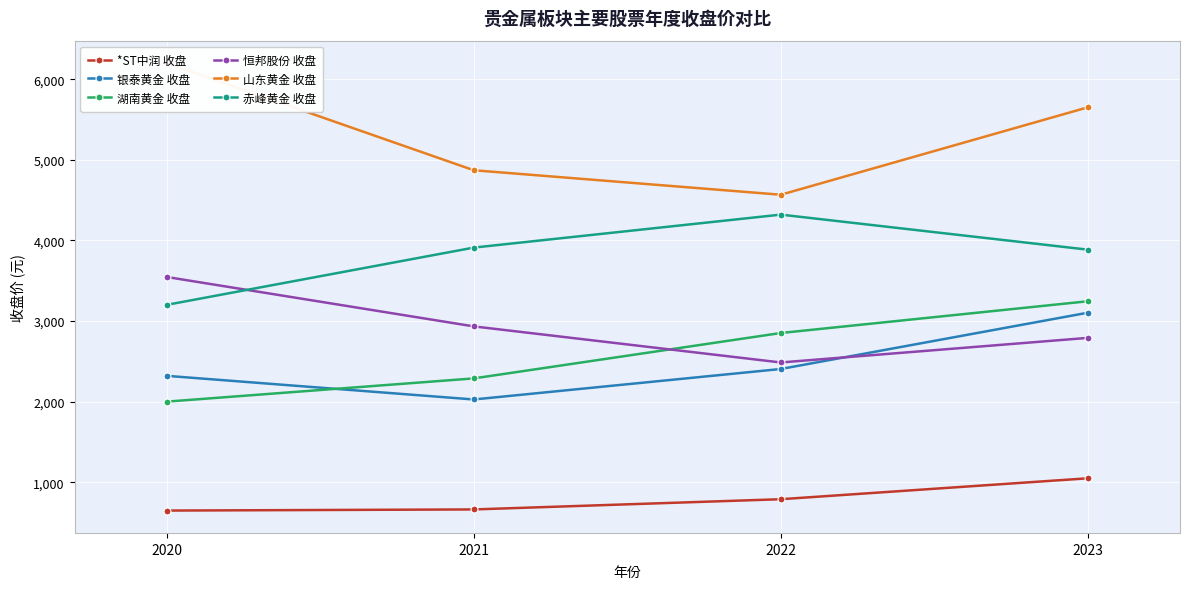

True or false: 恒邦股份 收盘 and 山东黄金 收盘 intersect in this chart.

False